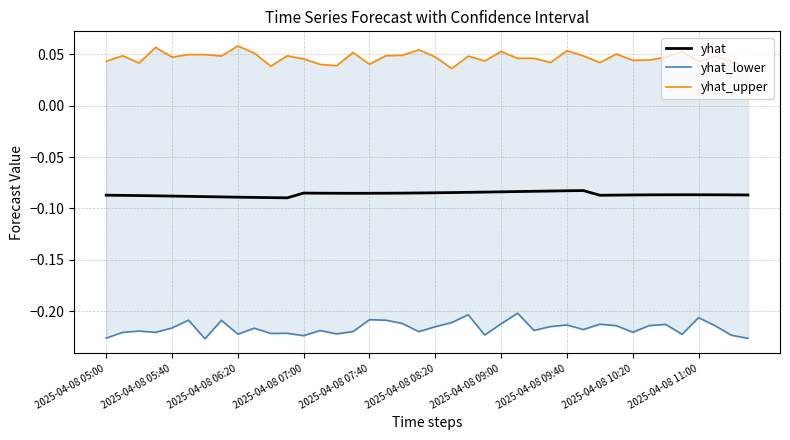

At which category is the sum across all series the highest?

25